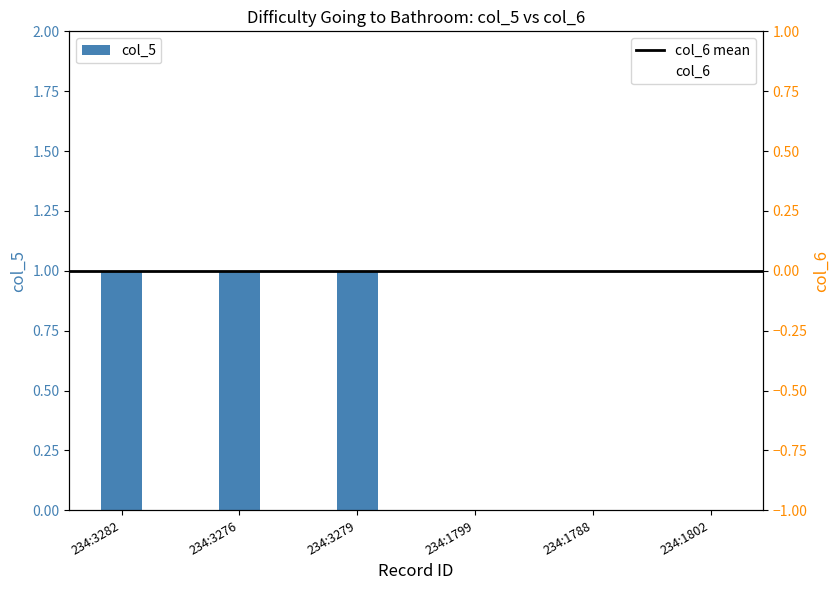

Which has a higher value, 234:3276 or 234:1799?

234:3276